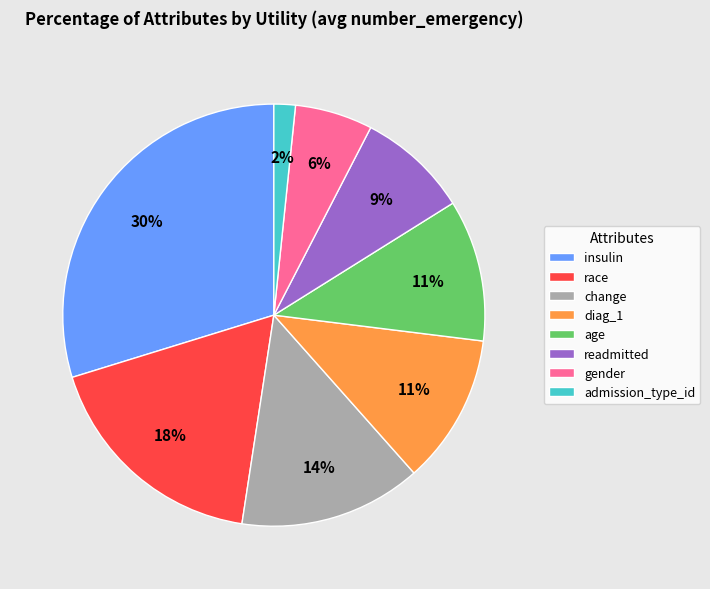

Is the sum of race and insulin greater than half?

No